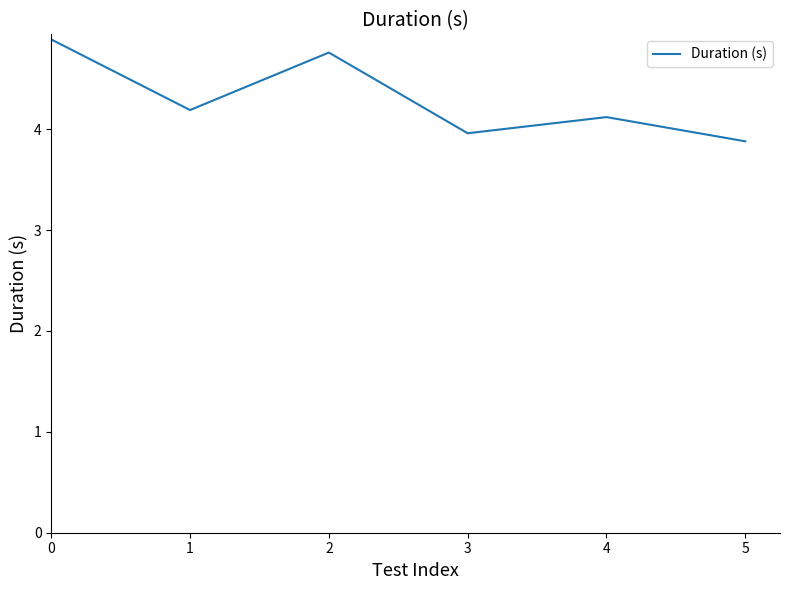

True or false: the data shows 4.0 at 3.

True